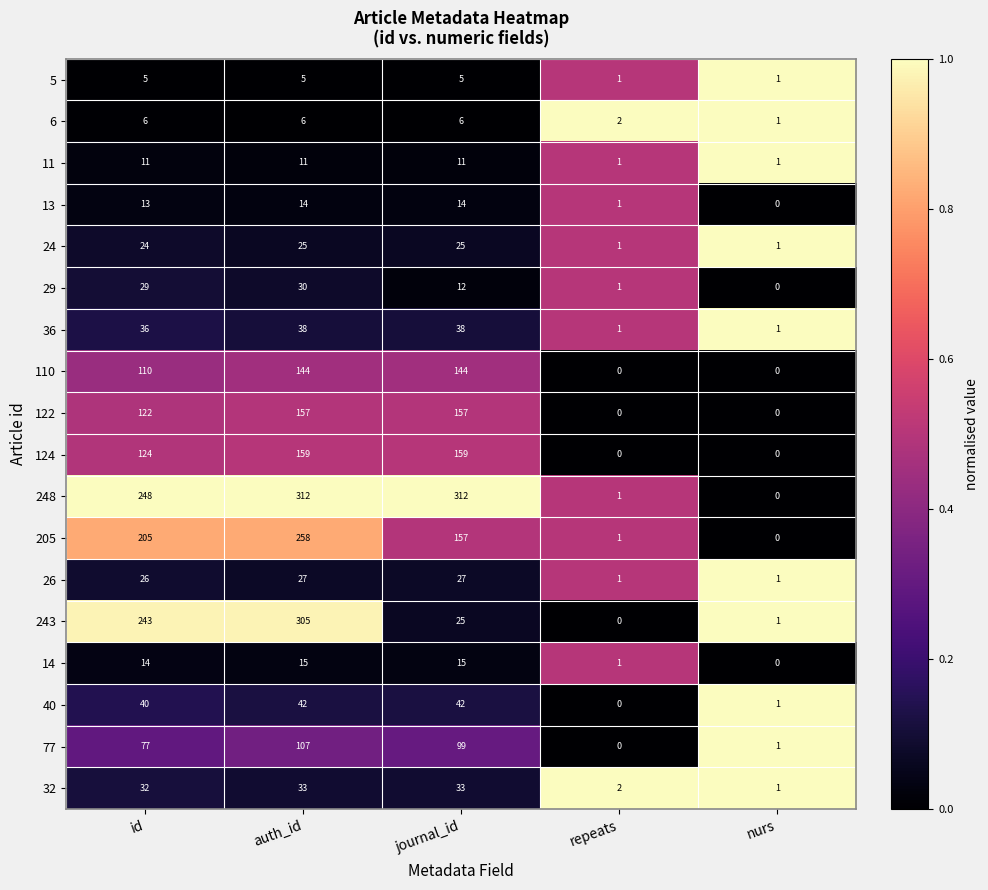

What is the greatest value displayed?

312